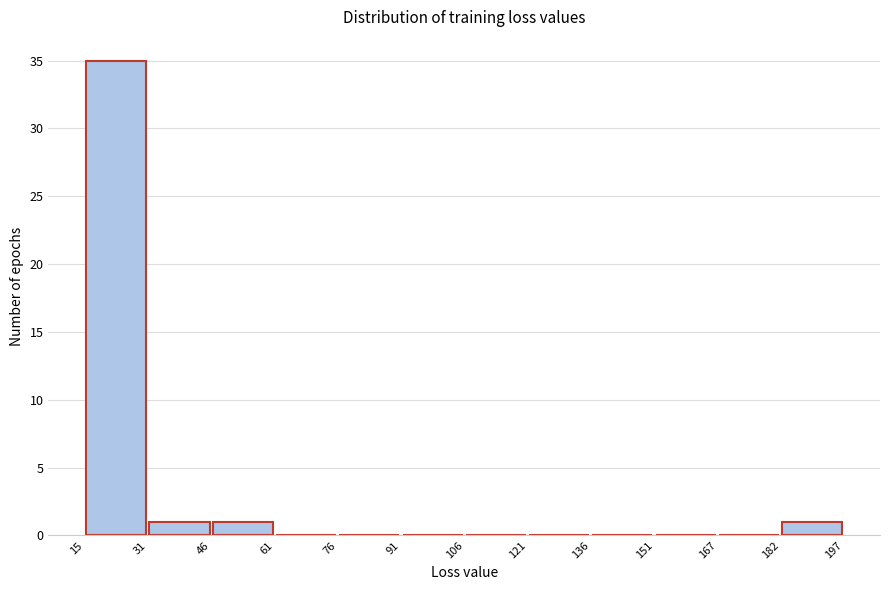

Reading left to right, transcribe this chart: for each bar, give the range it covers on the x-axis and its height. The values are not printed on the chart, so give them approximately, as read against the axis.

15 to 31: 35
31 to 46: 1
46 to 61: 1
61 to 76: 0
76 to 91: 0
91 to 106: 0
106 to 121: 0
121 to 136: 0
136 to 151: 0
151 to 167: 0
167 to 182: 0
182 to 197: 1